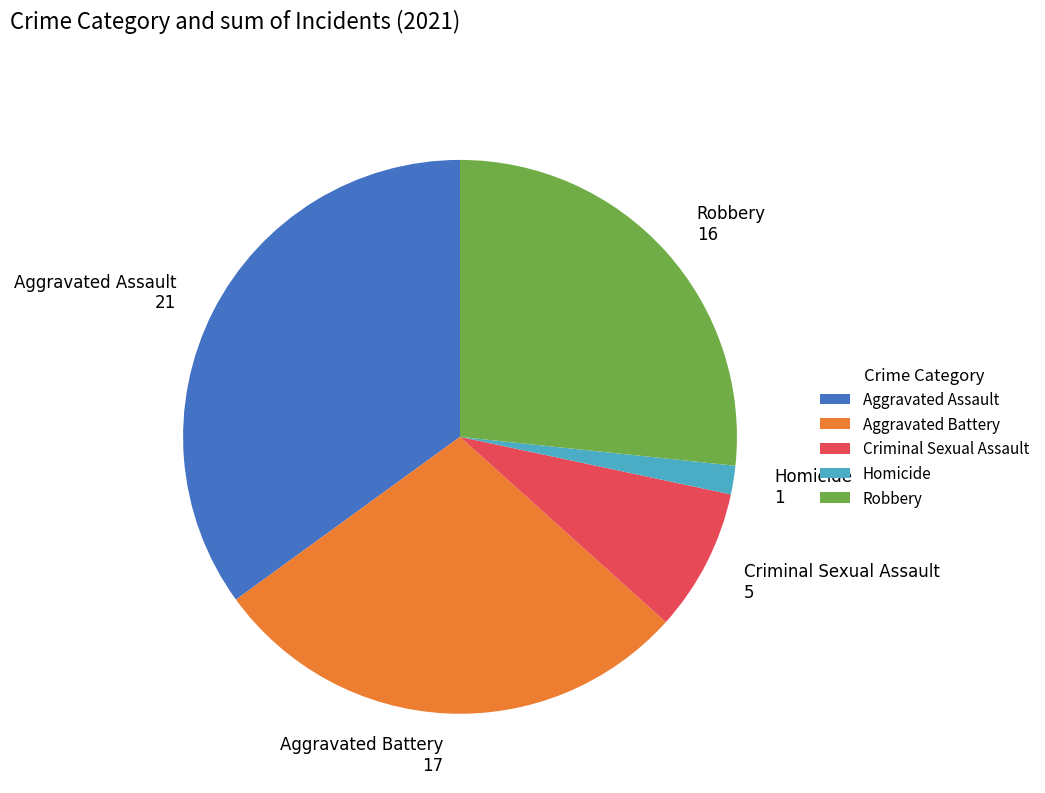

Is there any slice that represents more than half of the pie?

No